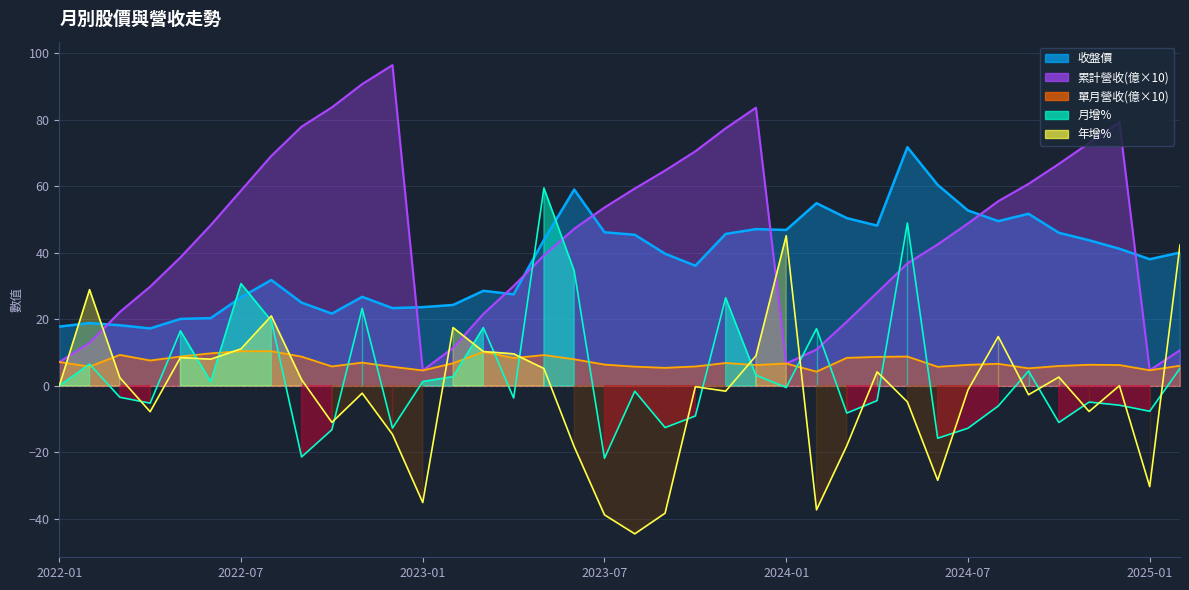

What is the value of the 收盤價 point at the 19th from the left?

46.1